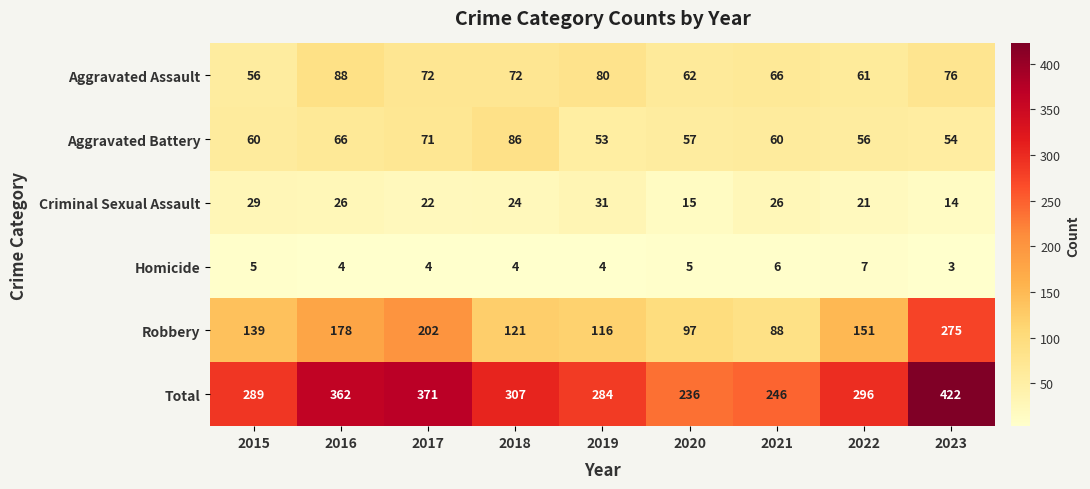

How many categories are shown in the chart?

9